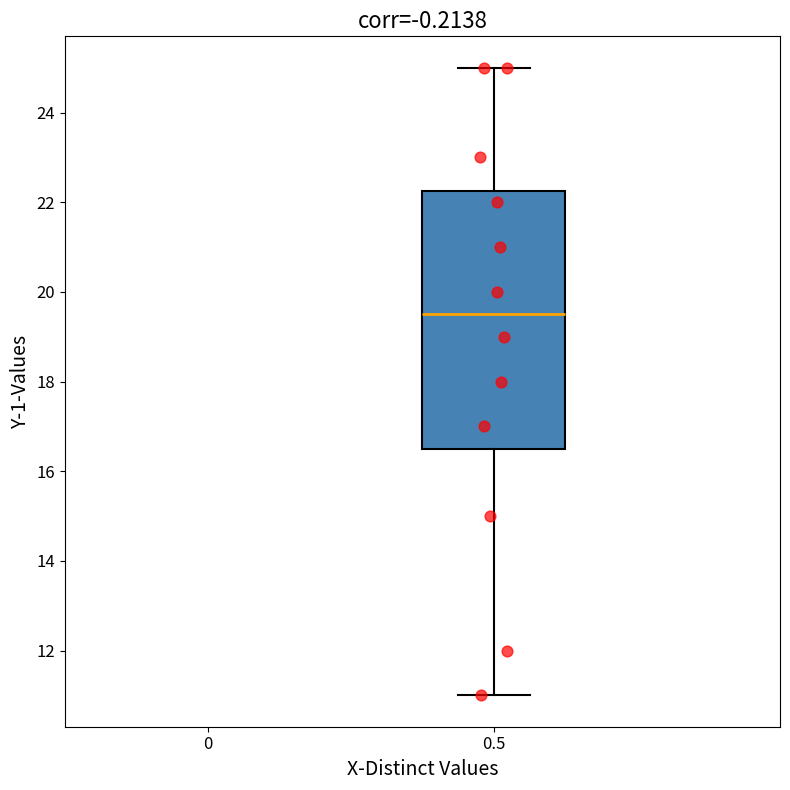

Read this box plot against the y-axis: the position of the median line, the range covered by the box, and the ends of both whiskers. The values are not printed on the chart, so give them approximately, as read against the axis.

median 19.6, box 16.6 to 22.2, whiskers 11.0 to 25.0